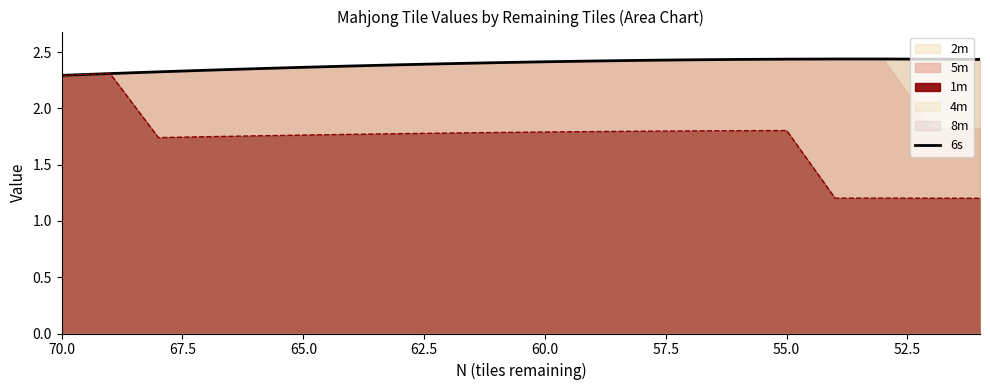

How many lines are shown in the chart?

1